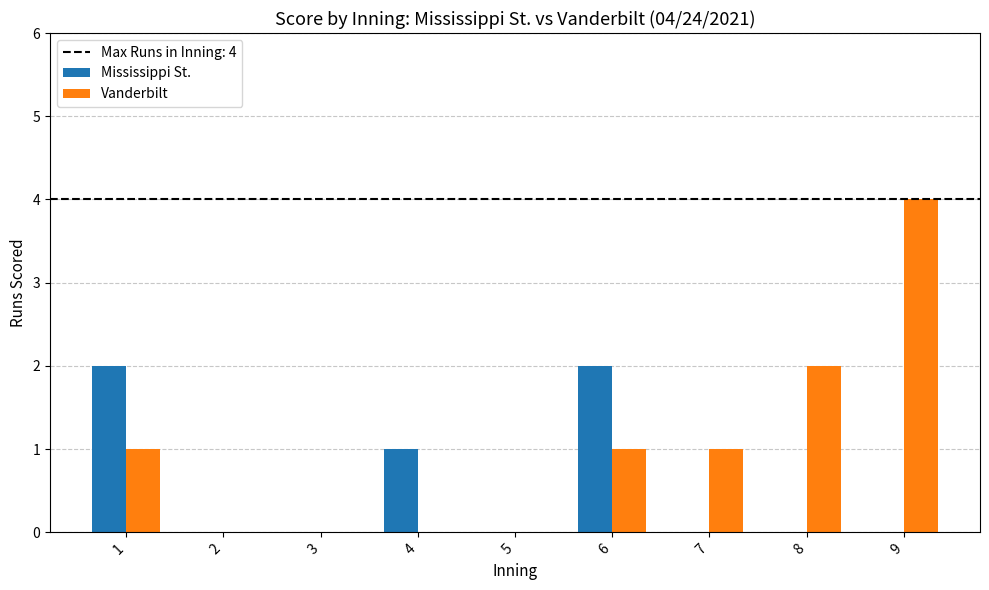

Reading right to left, list all the values displayed in this chart.

Mississippi St.: 9=0	8=0	7=0	6=2	5=0	4=1	3=0	2=0	1=2
Vanderbilt: 9=4	8=2	7=1	6=1	5=0	4=0	3=0	2=0	1=1